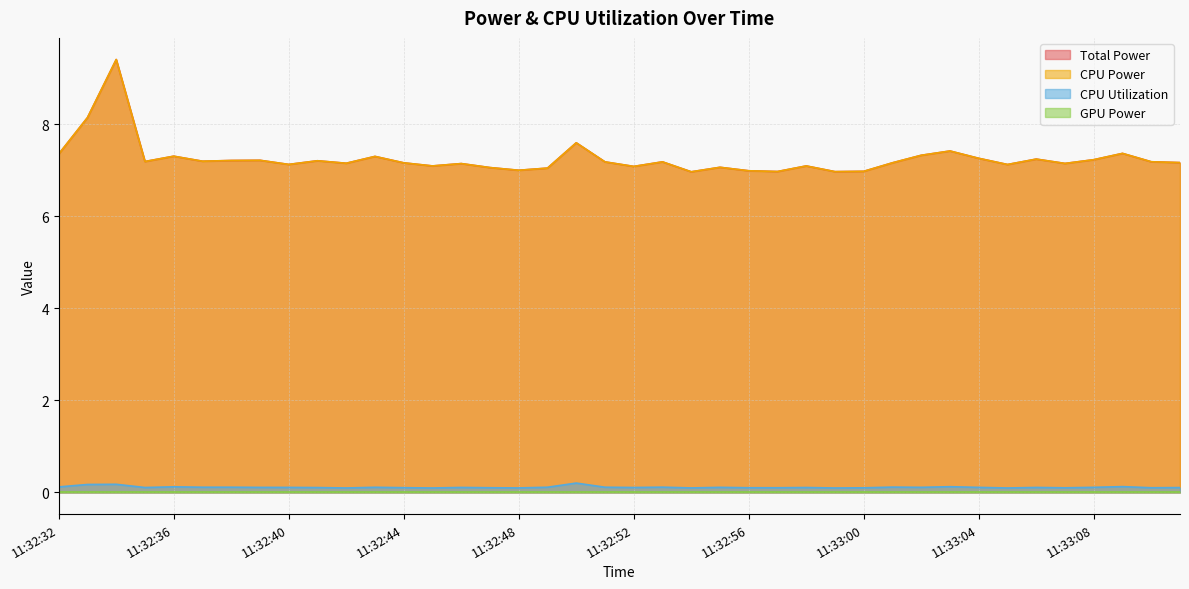

At which category does the chart reach its peak across all series?

11:32:34